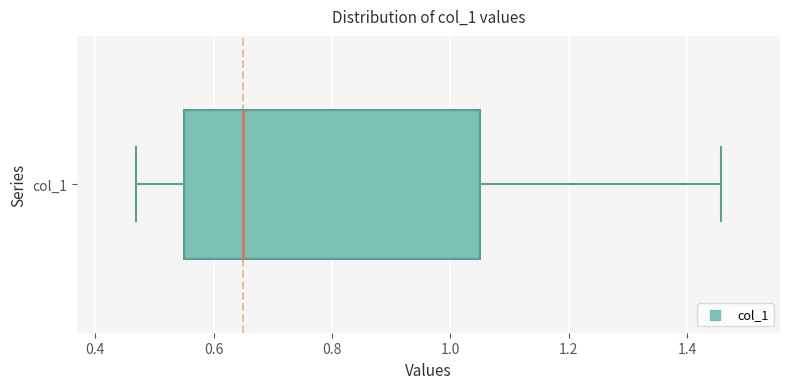

Where is the right edge of the box for col_1 on the x-axis? The values are not printed on the chart, so give them approximately, as read against the axis.

1.04